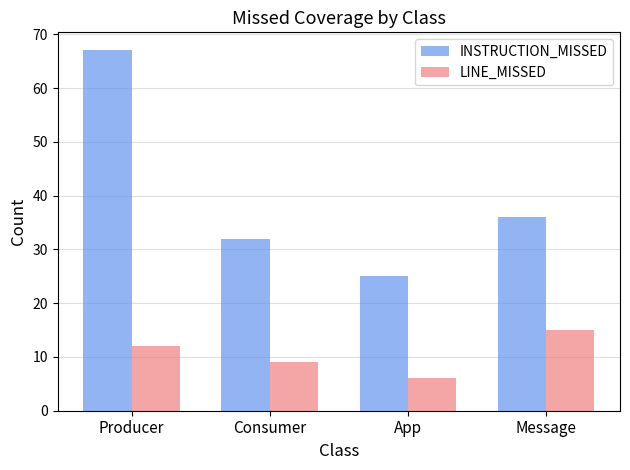

Where does the INSTRUCTION_MISSED series first go above 36?

Producer